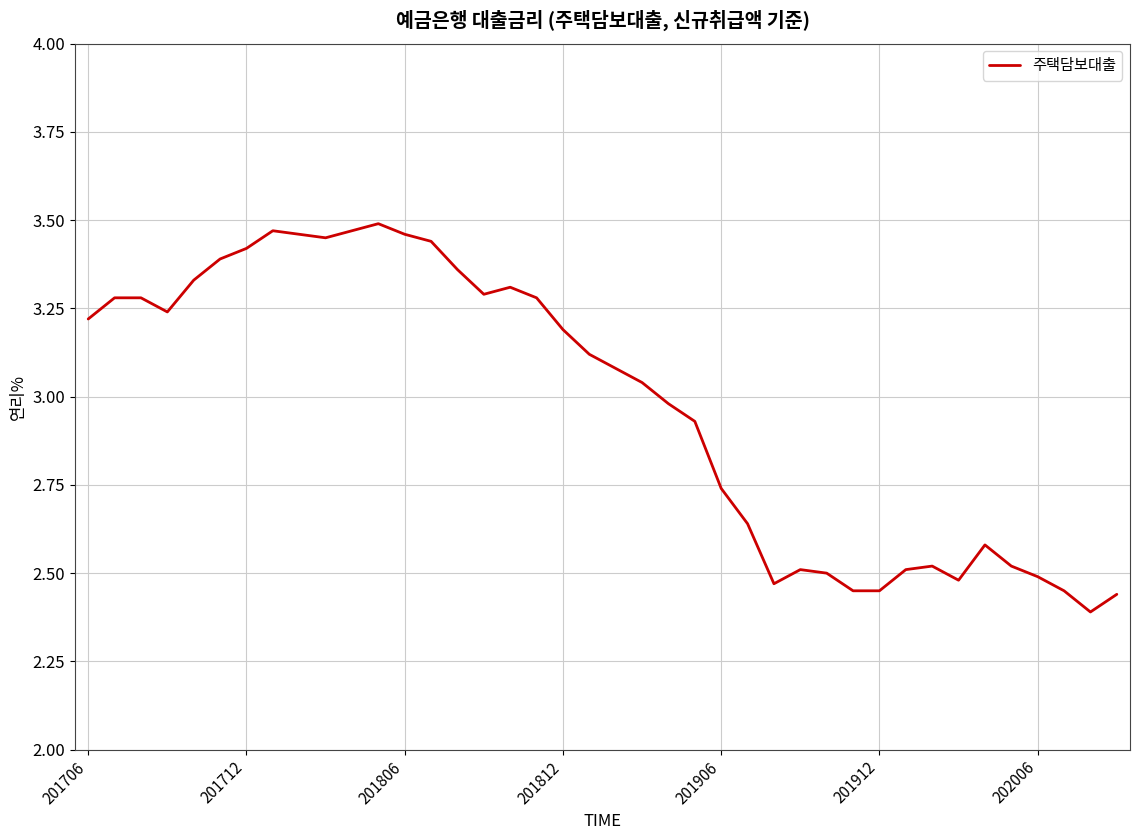

What is the difference between the maximum and minimum values?

1.1